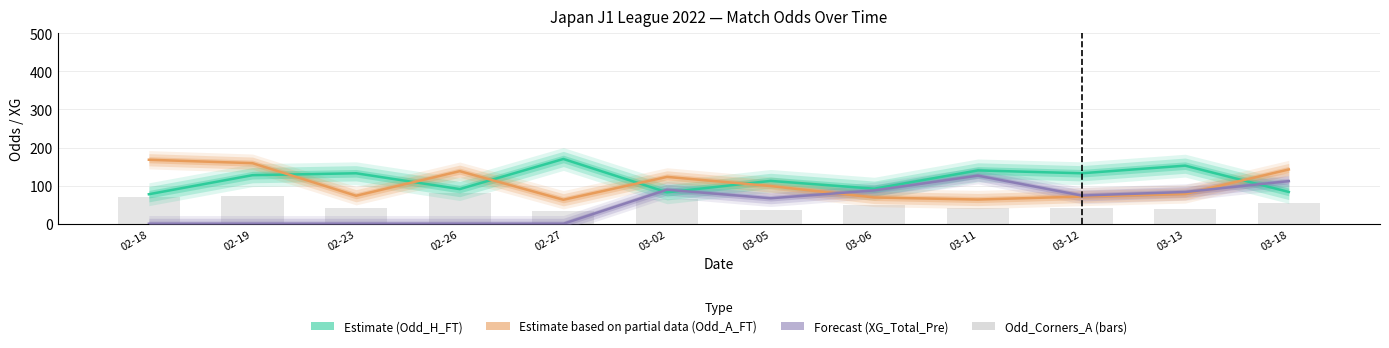

What is the value of the 3rd bar from the left?

41.6